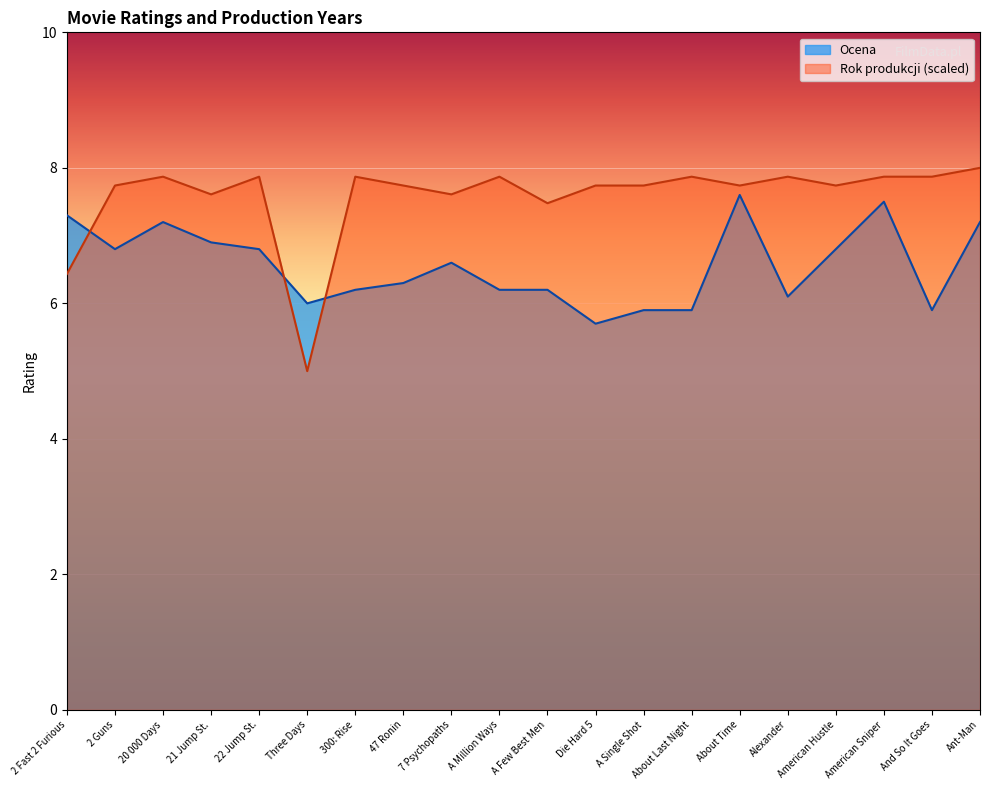

What is the total value across all series at 2 Fast 2 Furious?

13.7